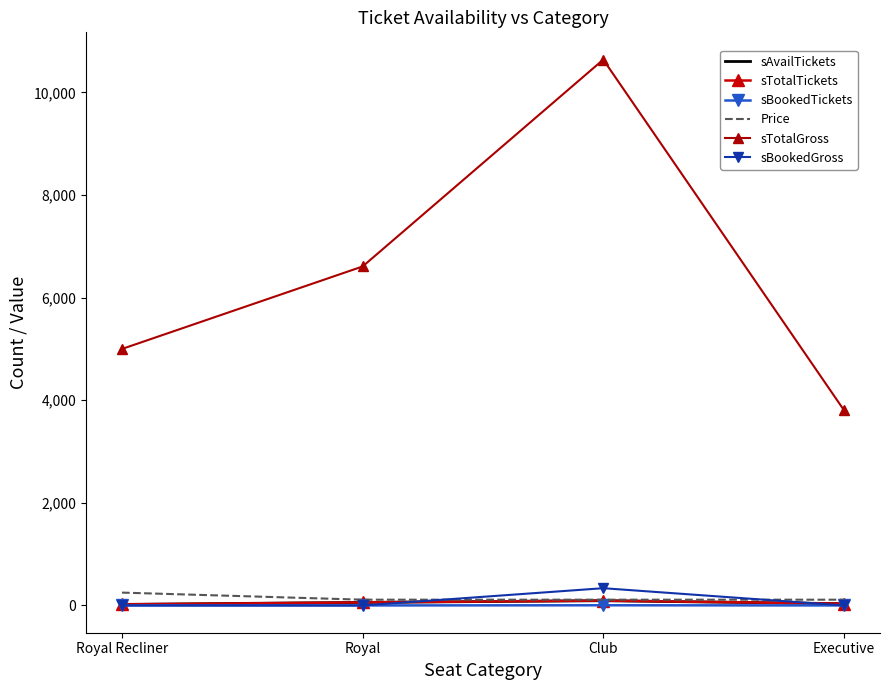

Between Executive and Royal, which is larger?

Royal